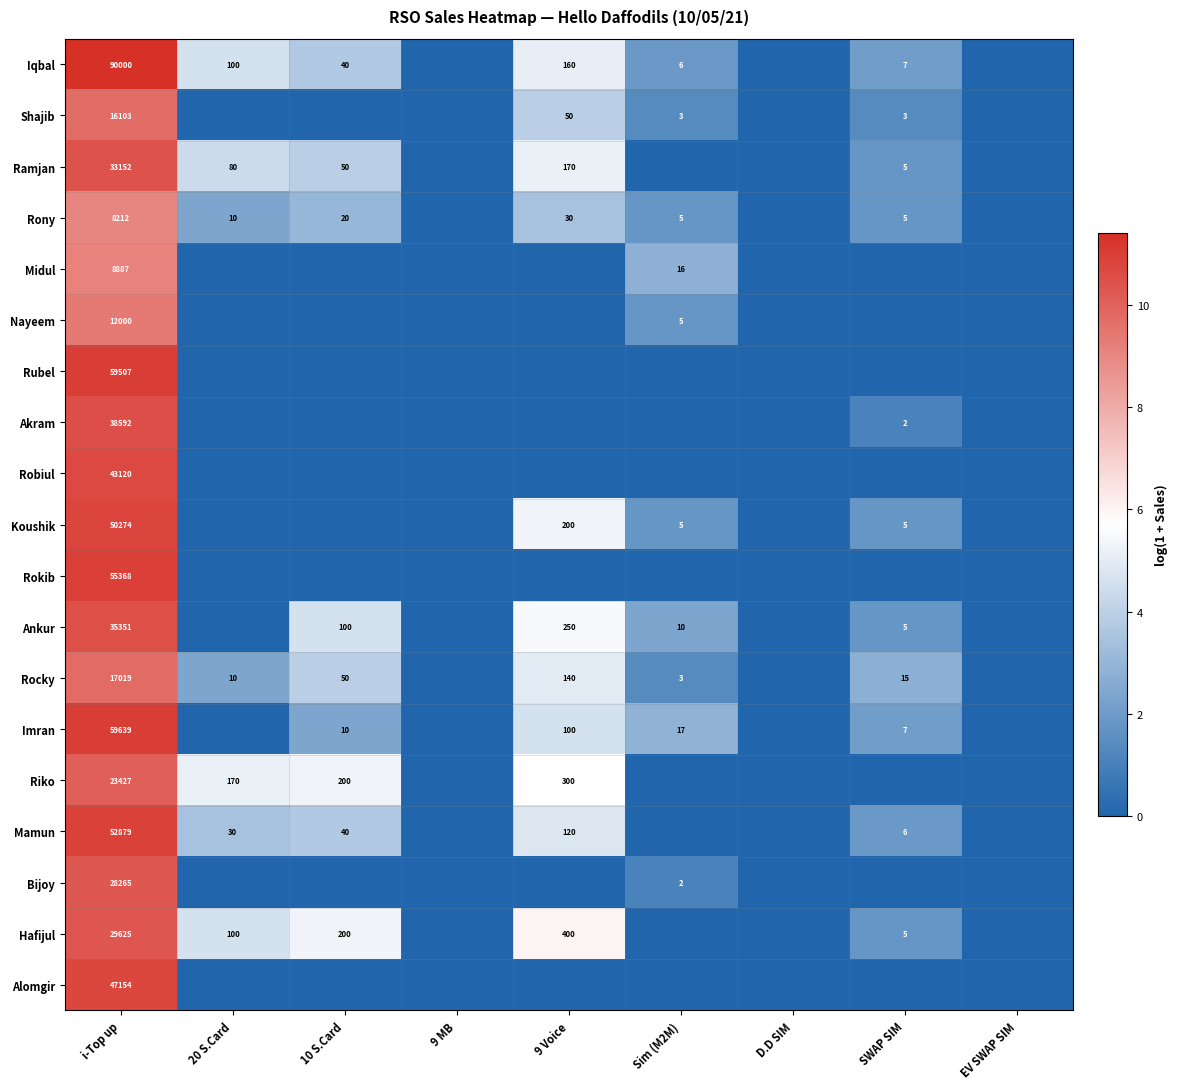

True or false: Ramjan has a value of 5 at SWAP SIM.

True